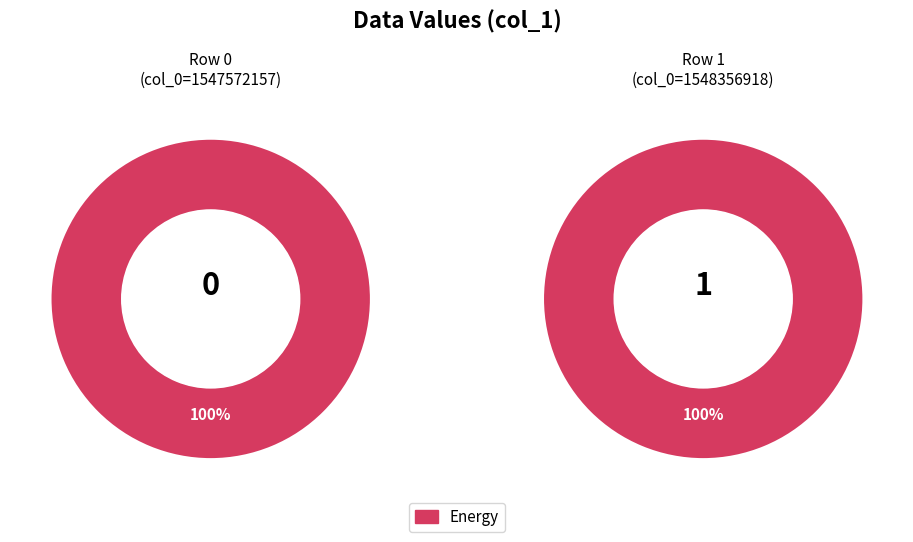

Does 1547572157 account for over 50% of the chart?

No